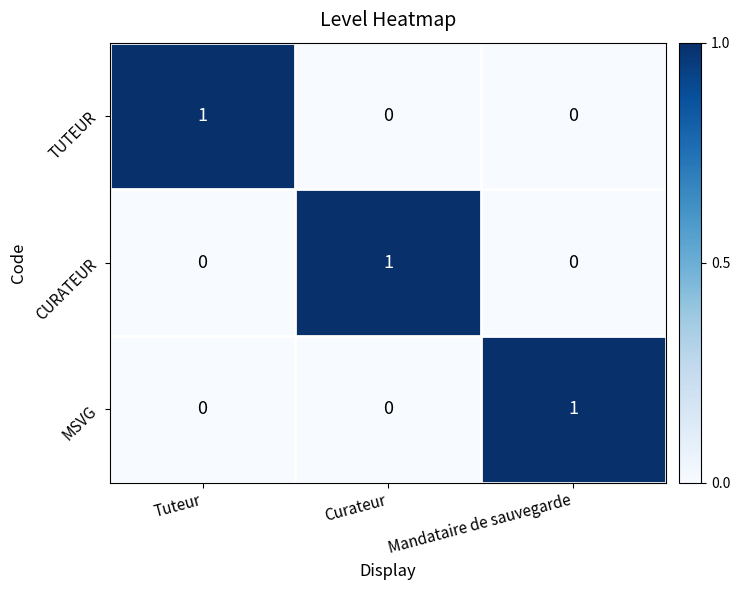

Is it true that MSVG equals 1 at Mandataire de sauvegarde?

True